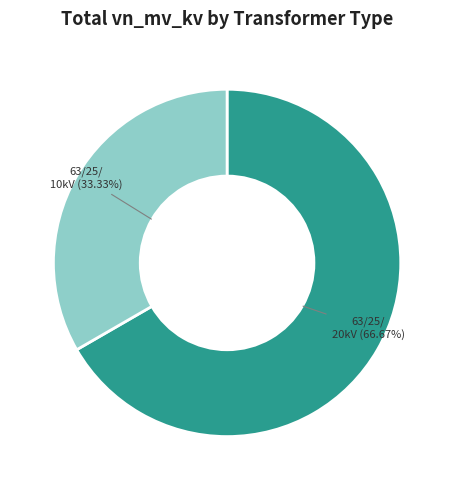

Is there a majority slice in this chart?

Yes